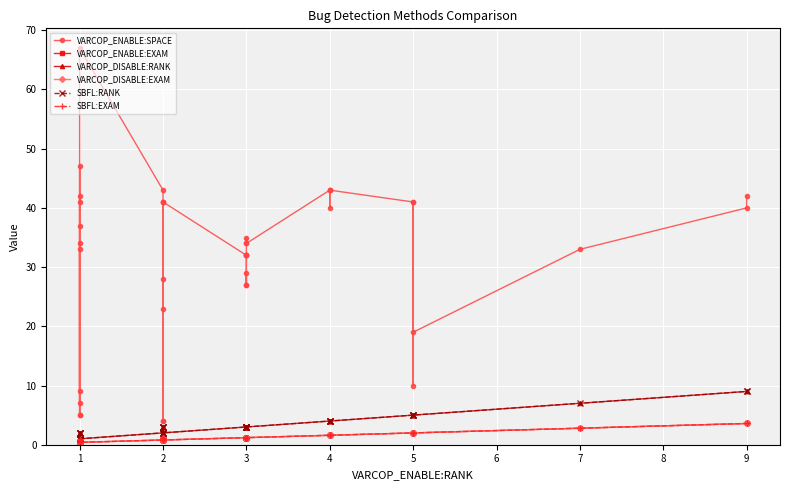

How many data points in VARCOP_DISABLE:RANK are less than 3?

15